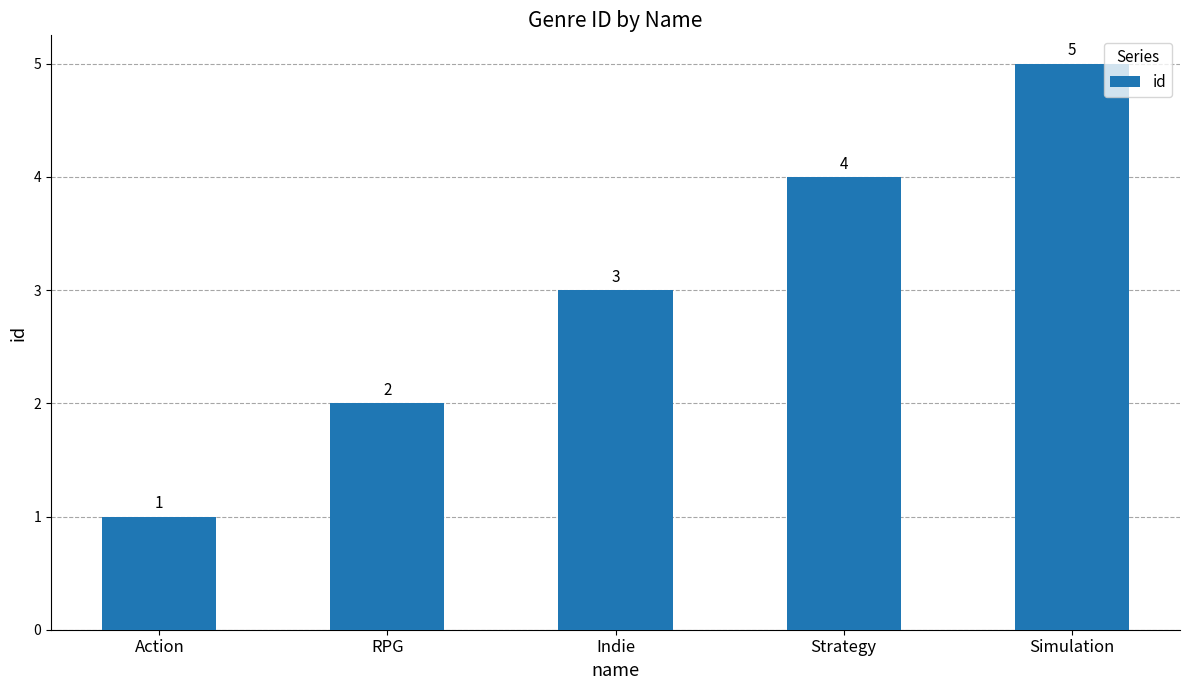

List the labels in order of value, smallest first.

Action, RPG, Indie, Strategy, Simulation